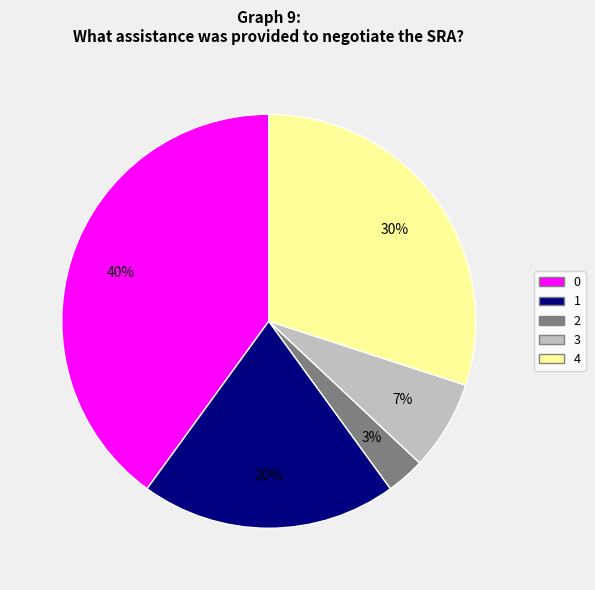

Is there a majority slice in this chart?

No